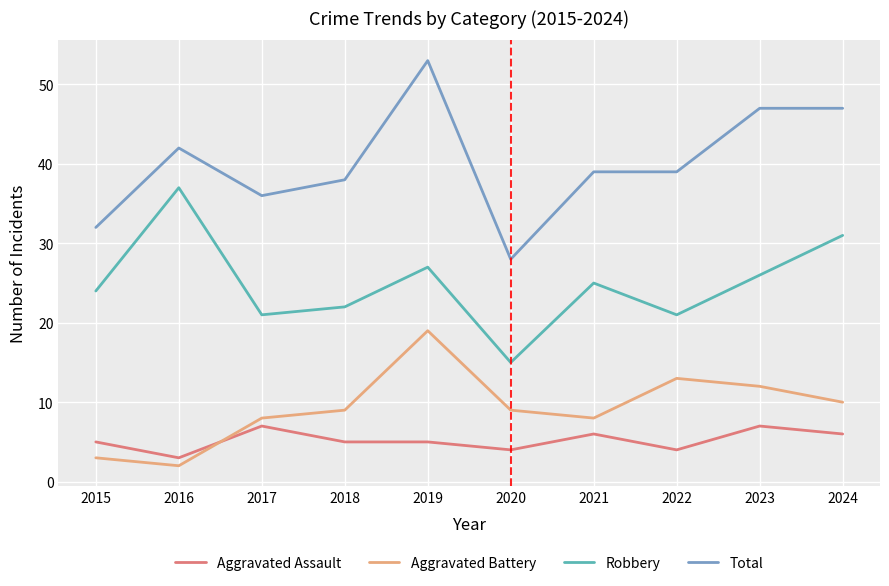

At which category is the sum across all series the highest?

2019